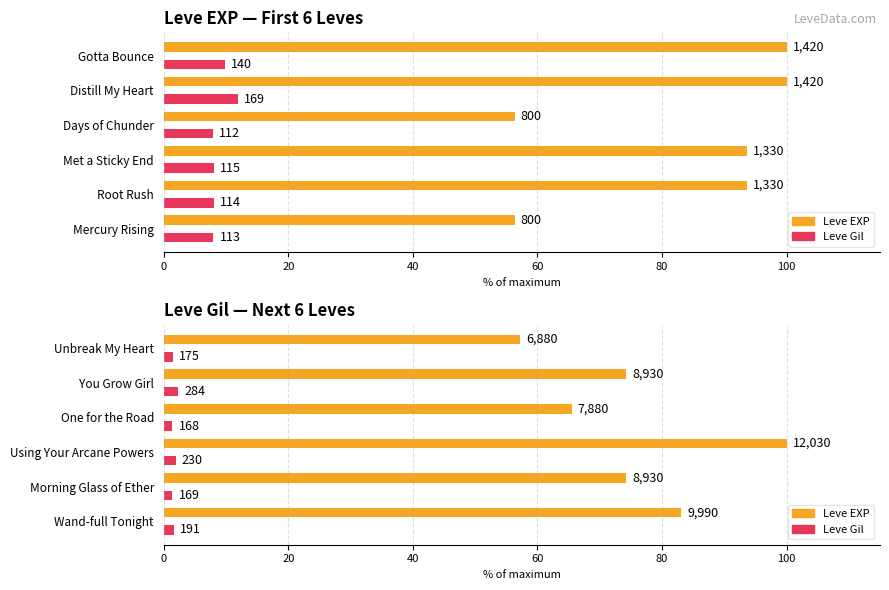

How many data points in Leve EXP (avg) are above 74?

4